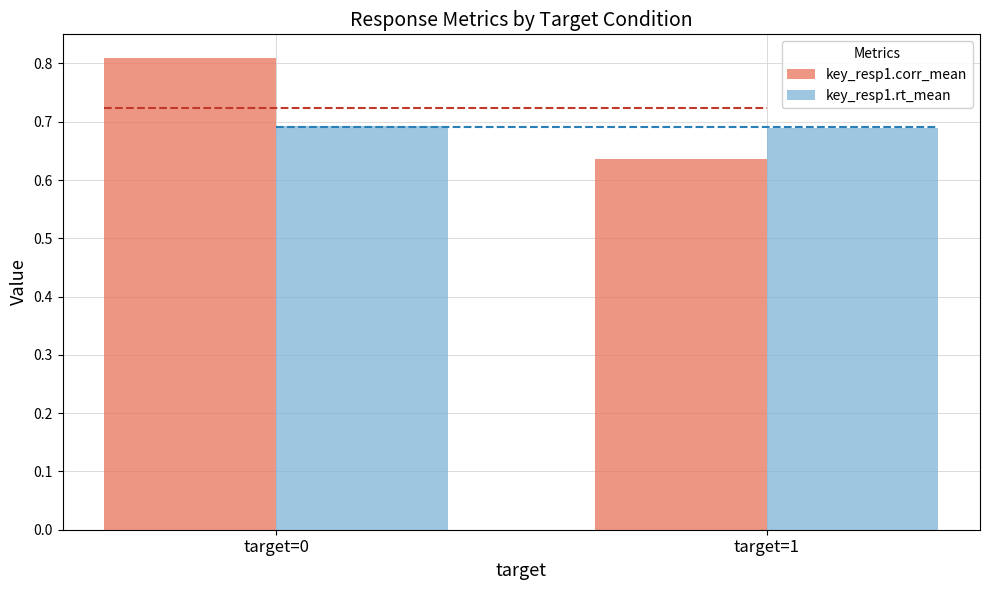

What is the total value across all series at target=0?

1.5